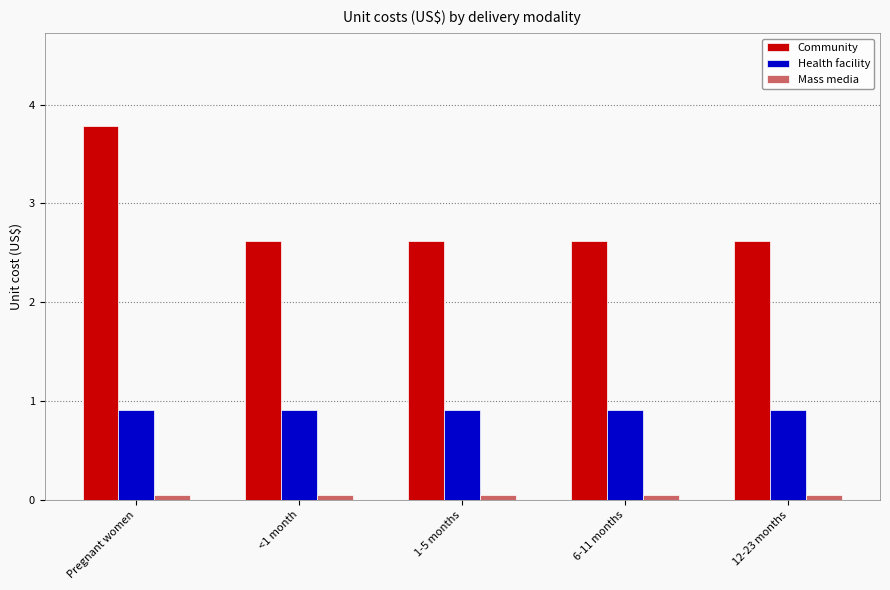

What is the label of the 1st bar from the left?

Pregnant women